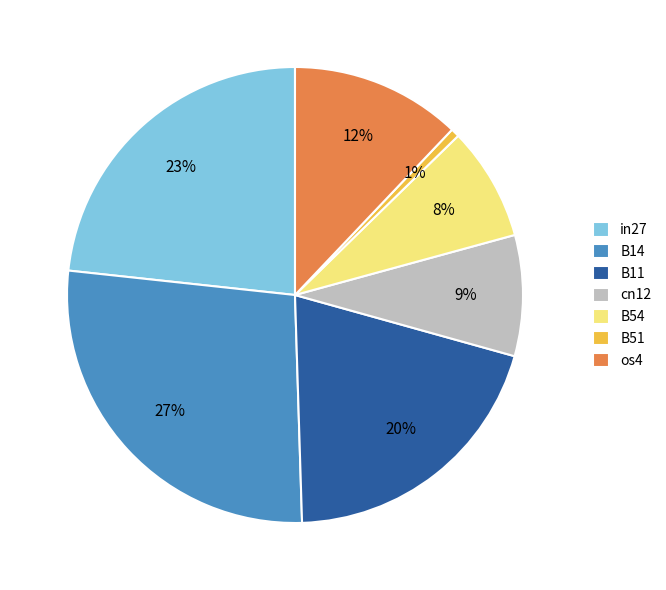

Does os4 account for over 50% of the chart?

No